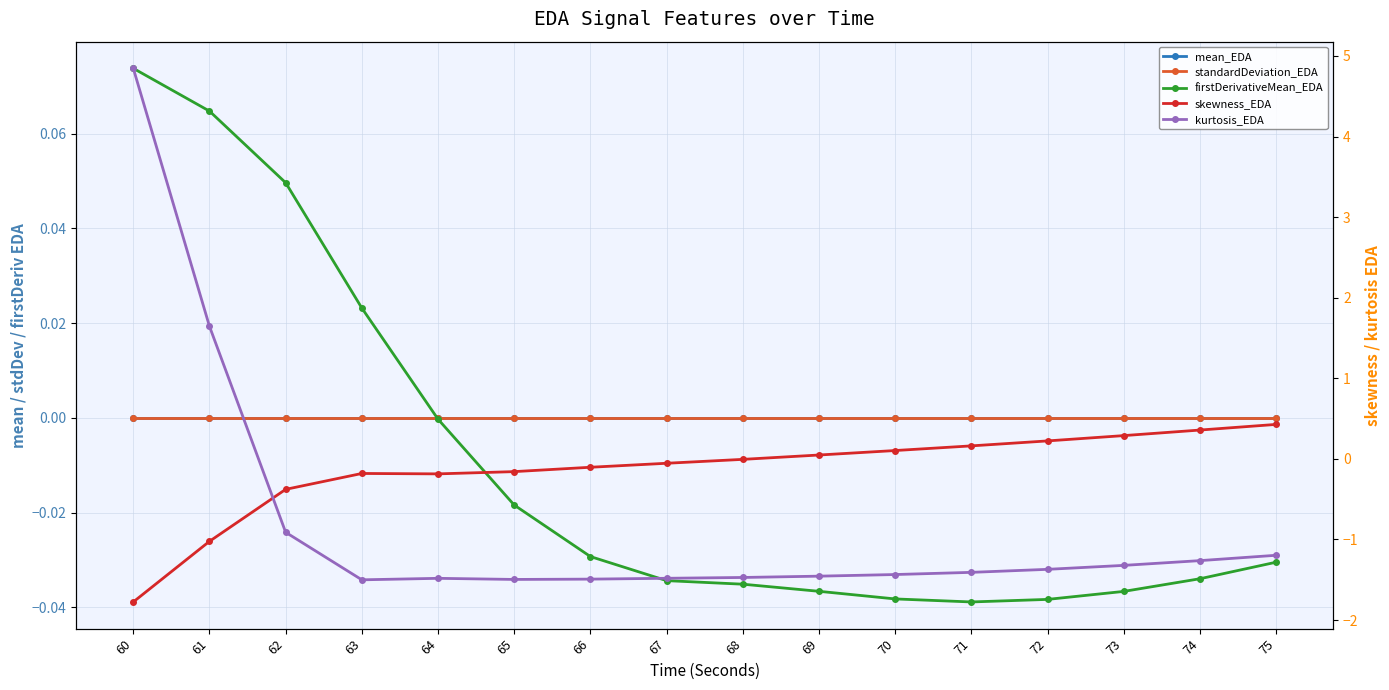

Reading left to right, transcribe all the data shown in this chart.

mean_EDA: 0.0	0.0	0.0	0.0	0.0	0.0	0.0	0.0	0.0	0.0	0.0	0.0	0.0	0.0	0.0	0.0
standardDeviation_EDA: 0.0	0.0	0.0	0.0	0.0	0.0	0.0	0.0	0.0	0.0	0.0	0.0	0.0	0.0	0.0	0.0
firstDerivativeMean_EDA: 0.1	0.1	0.0	0.0	-0.0	-0.0	-0.0	-0.0	-0.0	-0.0	-0.0	-0.0	-0.0	-0.0	-0.0	-0.0
skewness_EDA: -1.8	-1.0	-0.4	-0.2	-0.2	-0.2	-0.1	-0.1	-0.0	0.0	0.1	0.2	0.2	0.3	0.4	0.4
kurtosis_EDA: 4.8	1.6	-0.9	-1.5	-1.5	-1.5	-1.5	-1.5	-1.5	-1.5	-1.4	-1.4	-1.4	-1.3	-1.3	-1.2